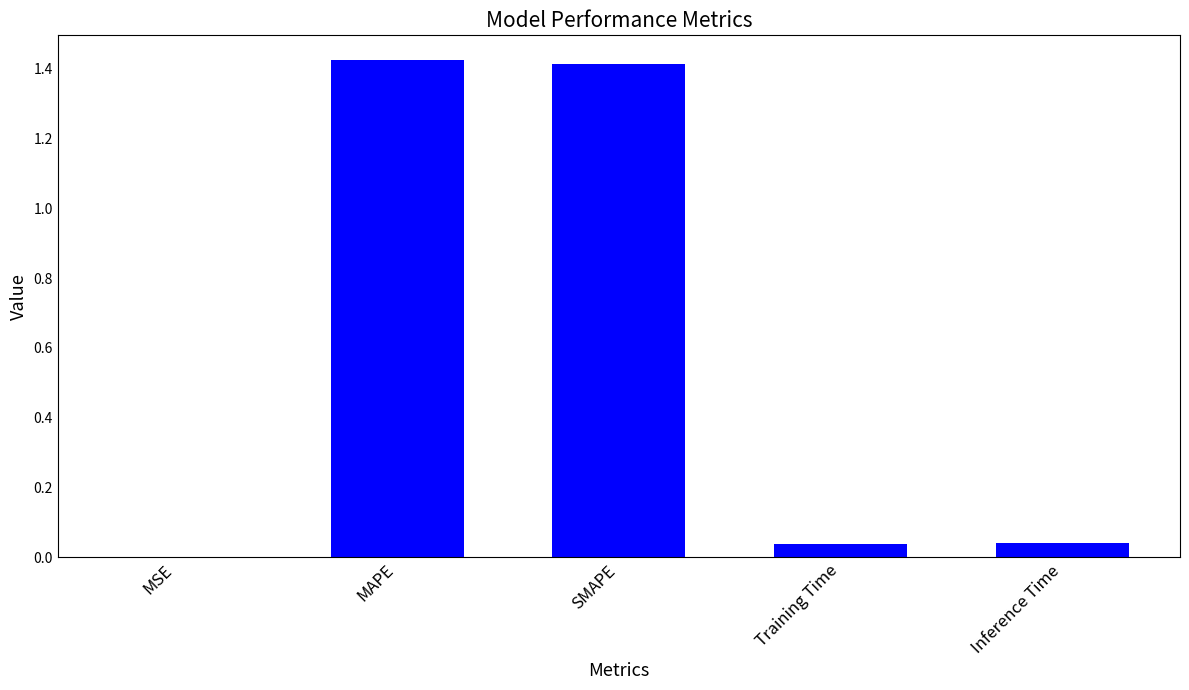

Between MSE and Inference Time, which is larger?

Inference Time